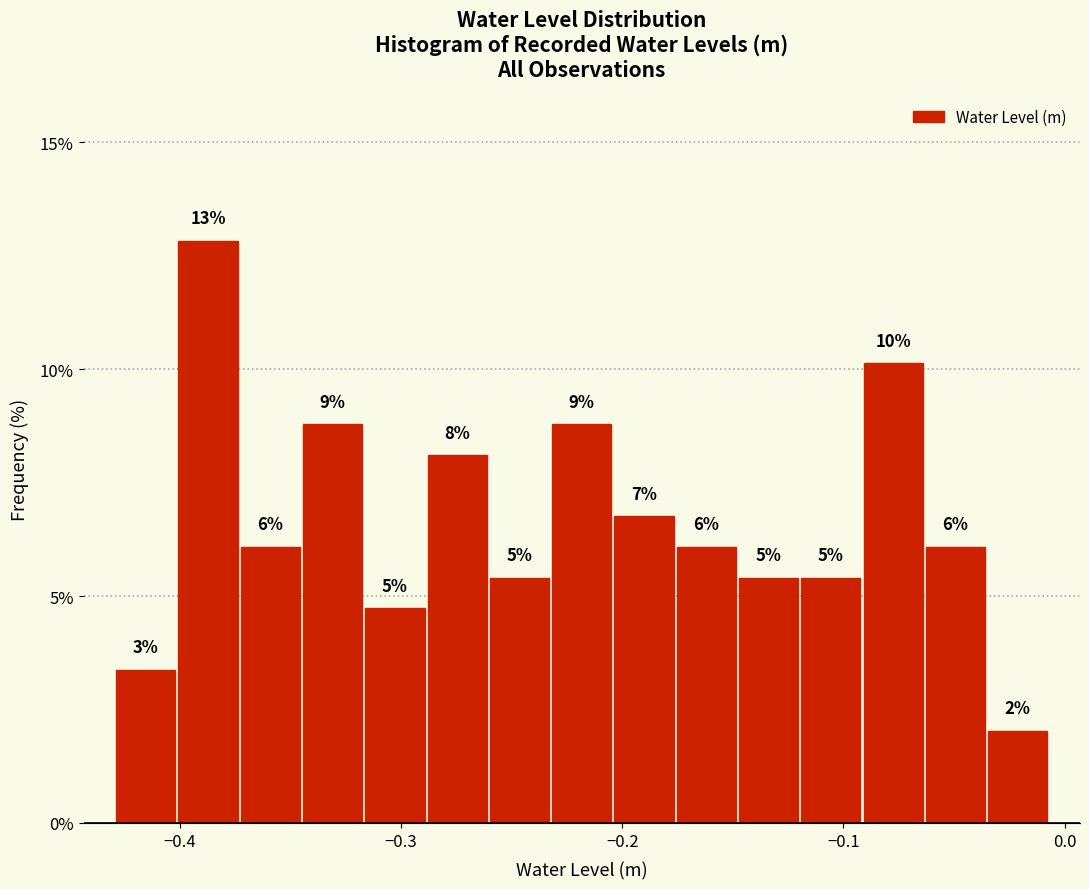

Read against the x-axis, roughly where is the centre of the tallest bar?

-0.39